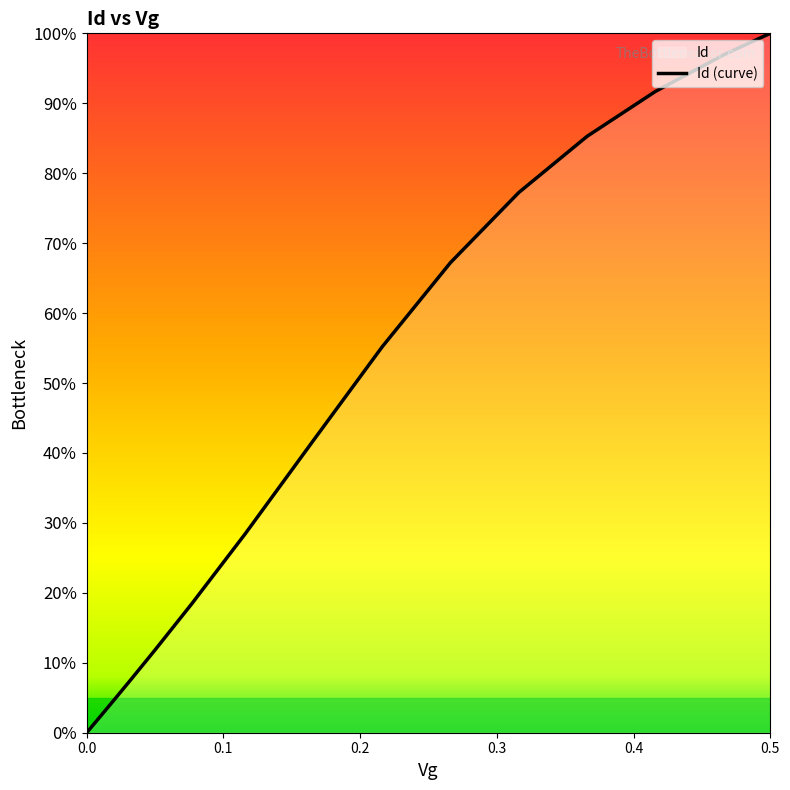

What is the sum of all values?

55.3